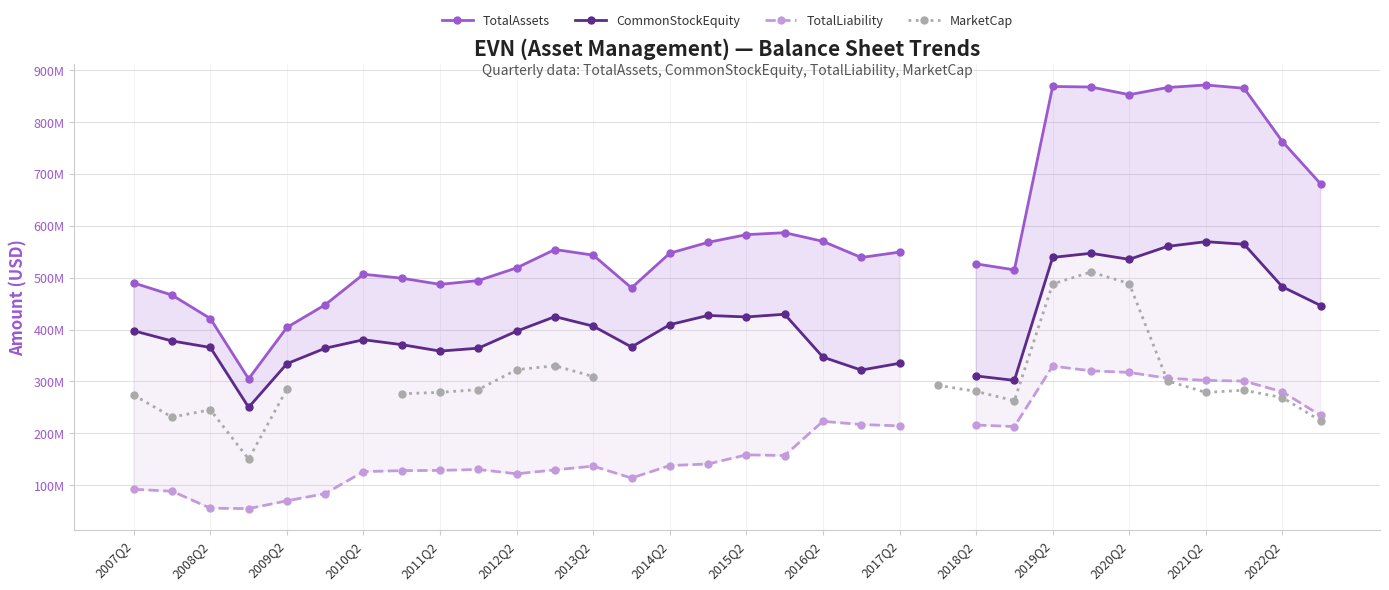

True or false: TotalAssets has a value of 257486346.3 at 2022Q2.

False